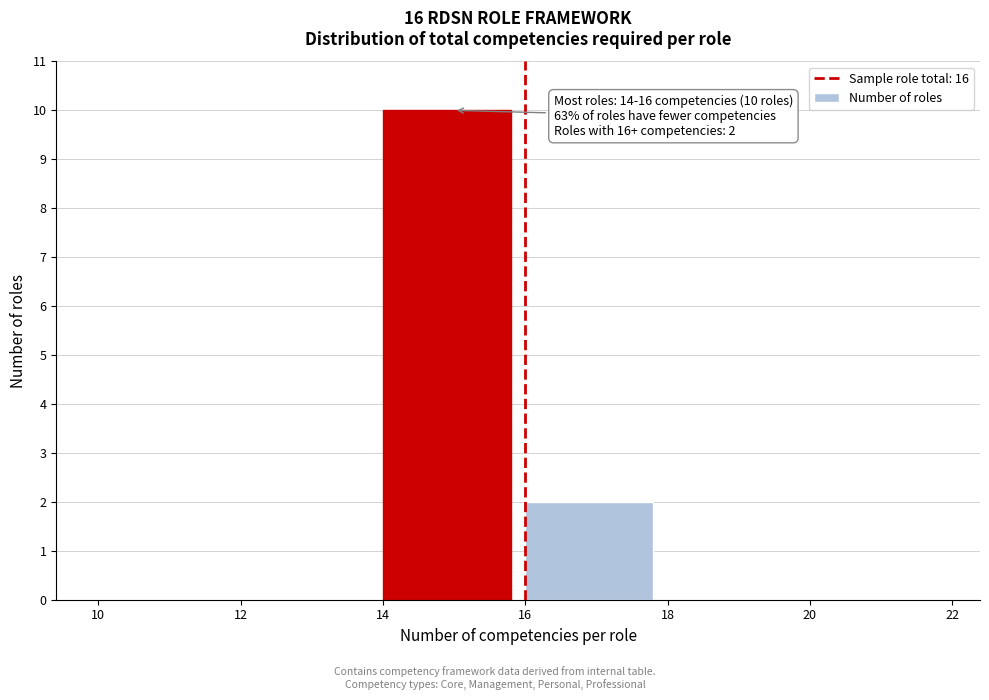

Which range on the x-axis has the tallest bar?

14 to 16